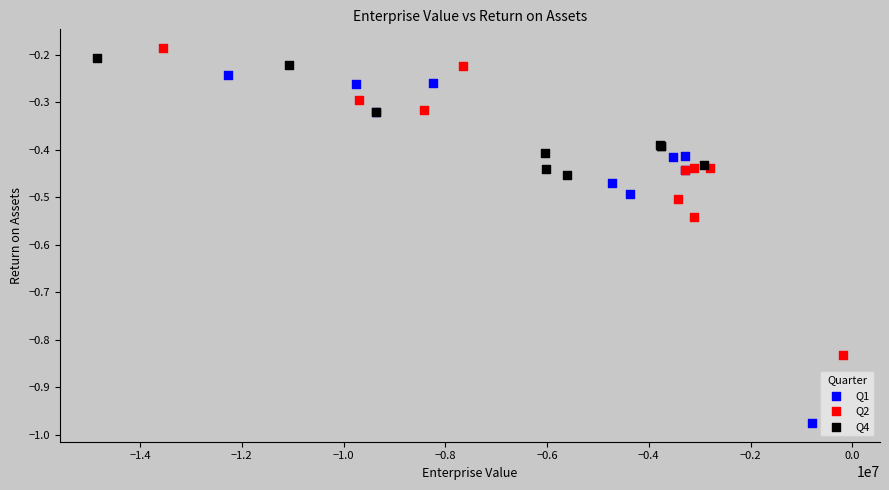

Which series contains the highest Y value?

Q2